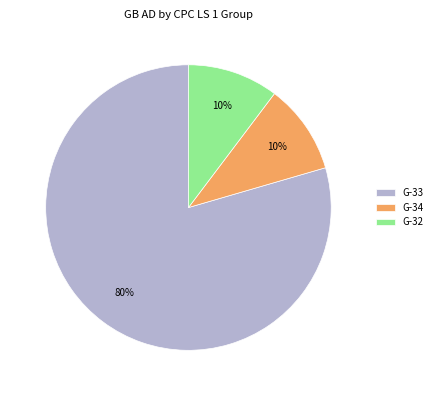

To the nearest percent, what portion does G-32 represent?

10%